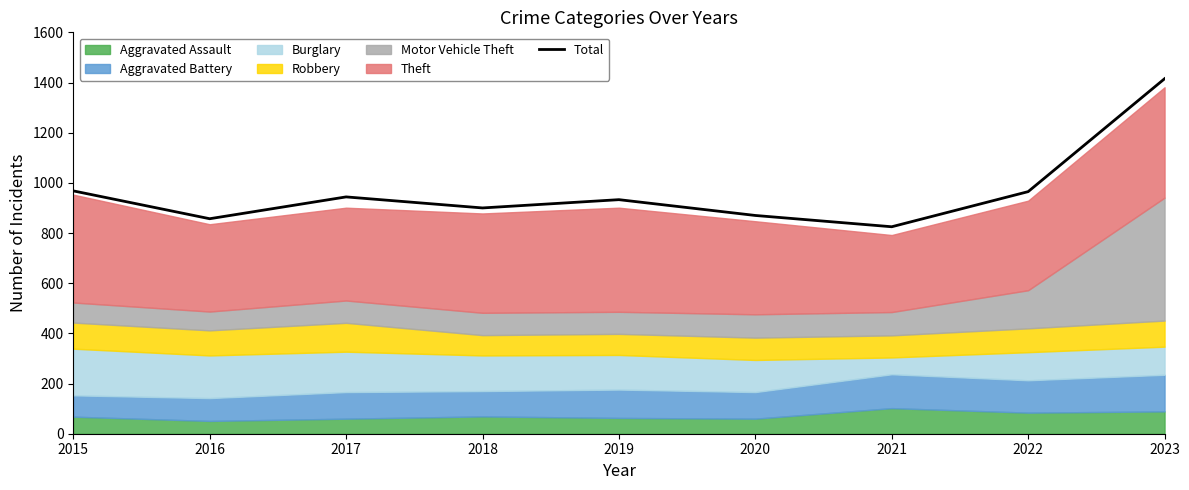

Which has a higher value, 2017 or 2019?

2017